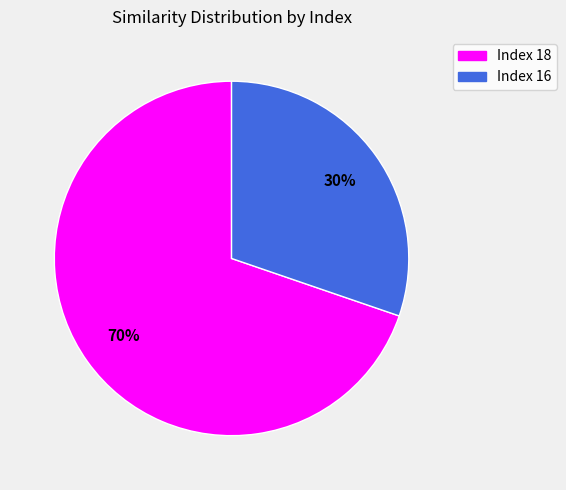

To the nearest percent, what is the average slice percentage?

50%